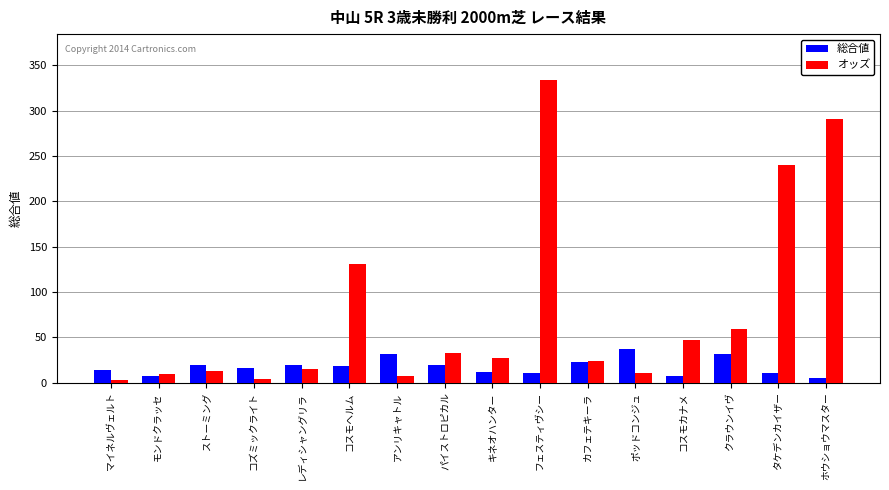

Count the number of categories in the chart.

16